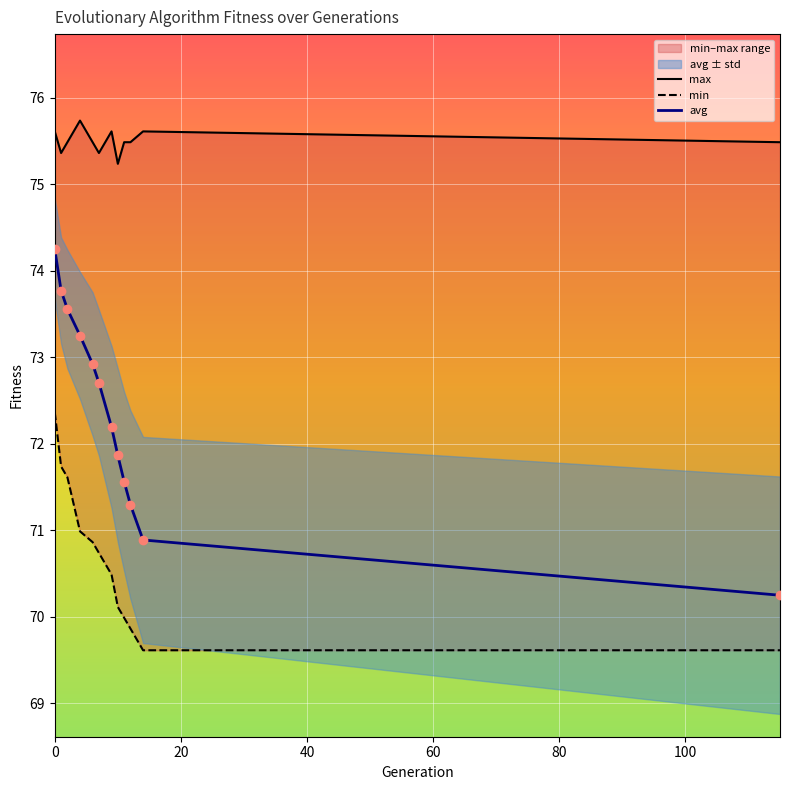

Is the value of max at 7 greater than the value of avg at 80?

Yes